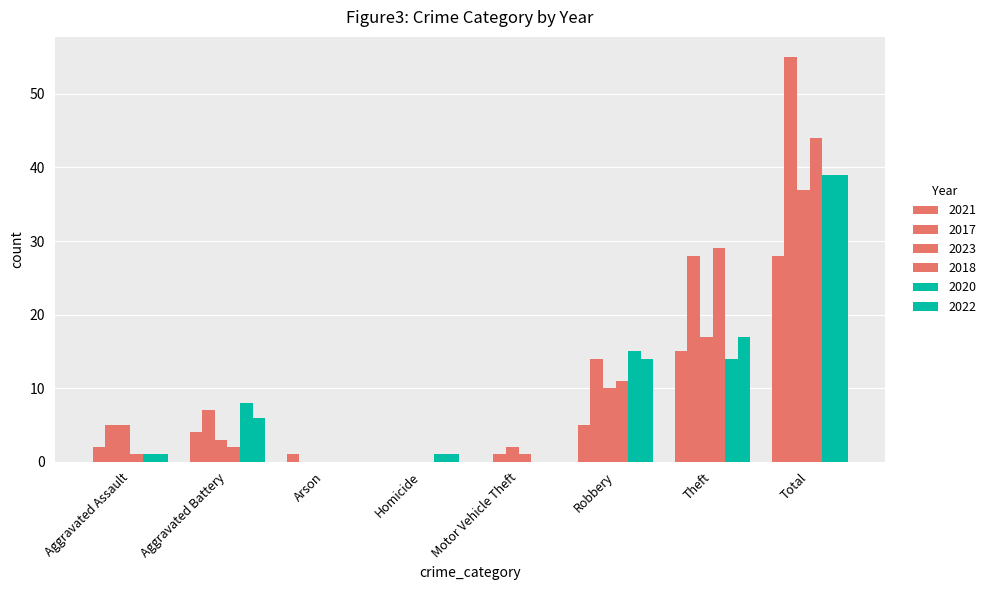

What is the greatest value displayed?

55